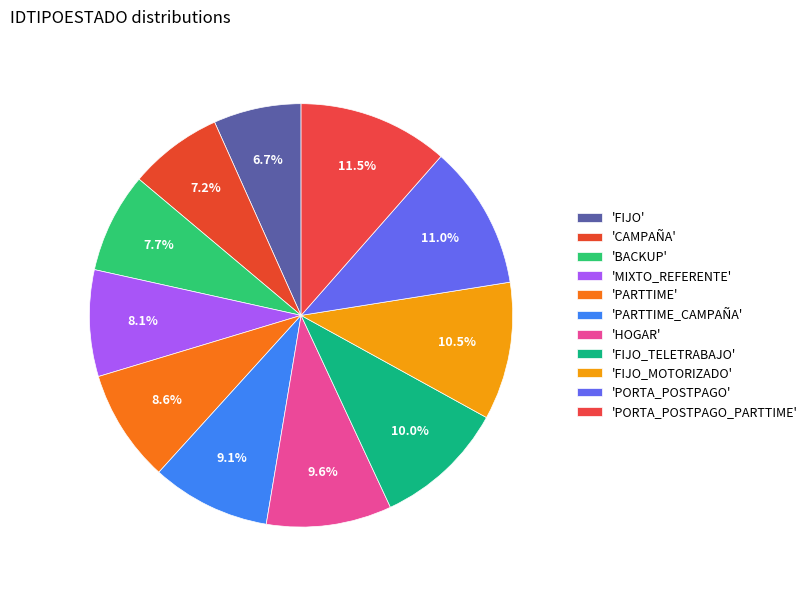

Count the number of slices in the pie.

11